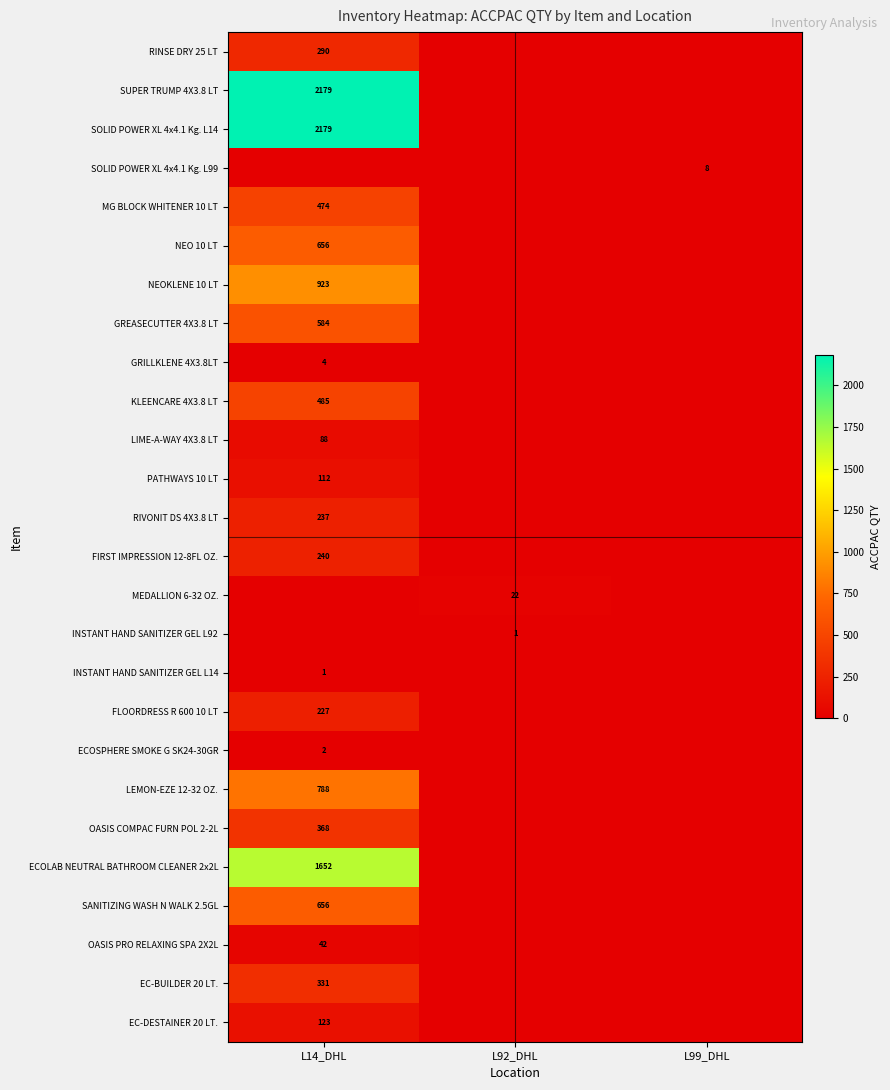

Which has a higher value, L99_DHL or L14_DHL?

L14_DHL